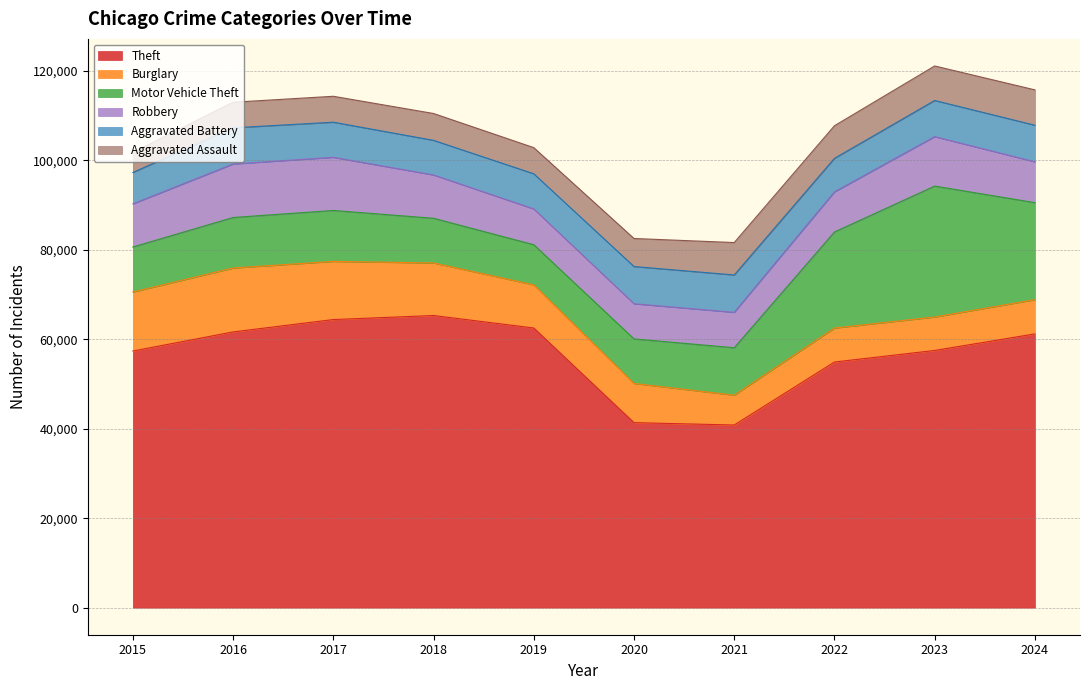

What is the total value across all series at 2015?

101740